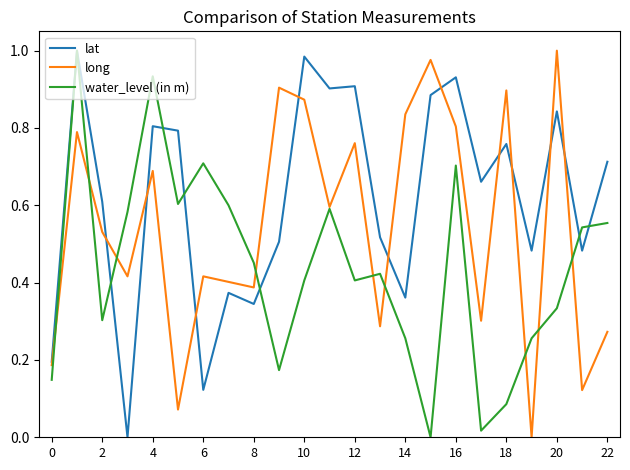

List the series in order of their overall mean, highest first.

lat, long, water_level (in m)